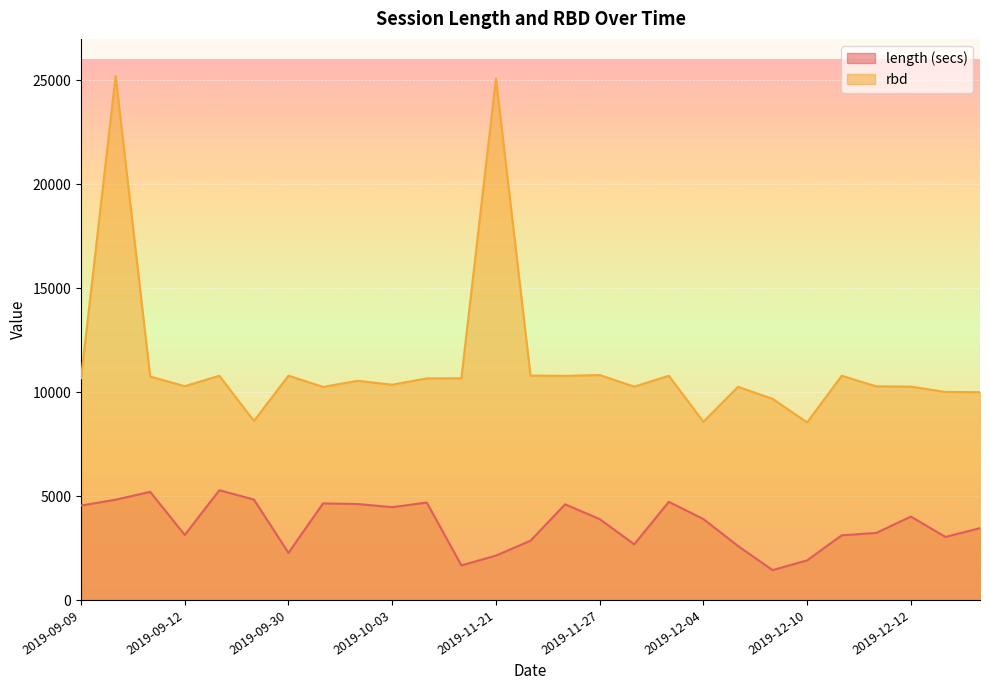

Which series has the widest spread of values?

rbd